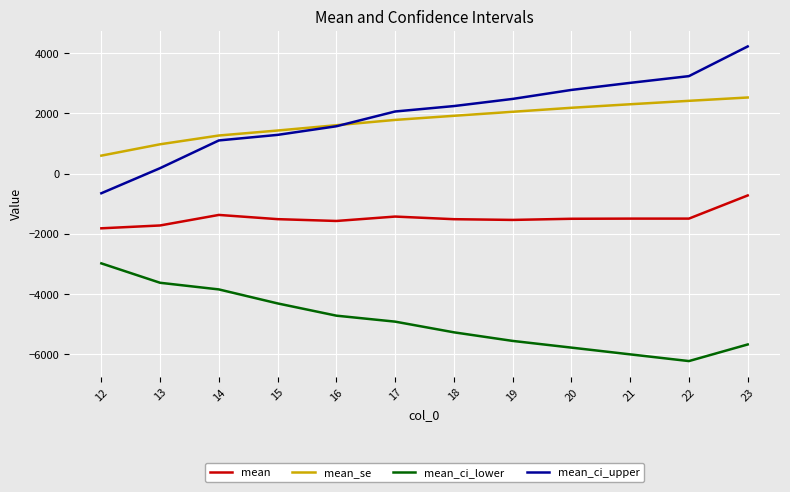

What is the sum of the mean_ci_upper values at 23 and 20?

6987.6